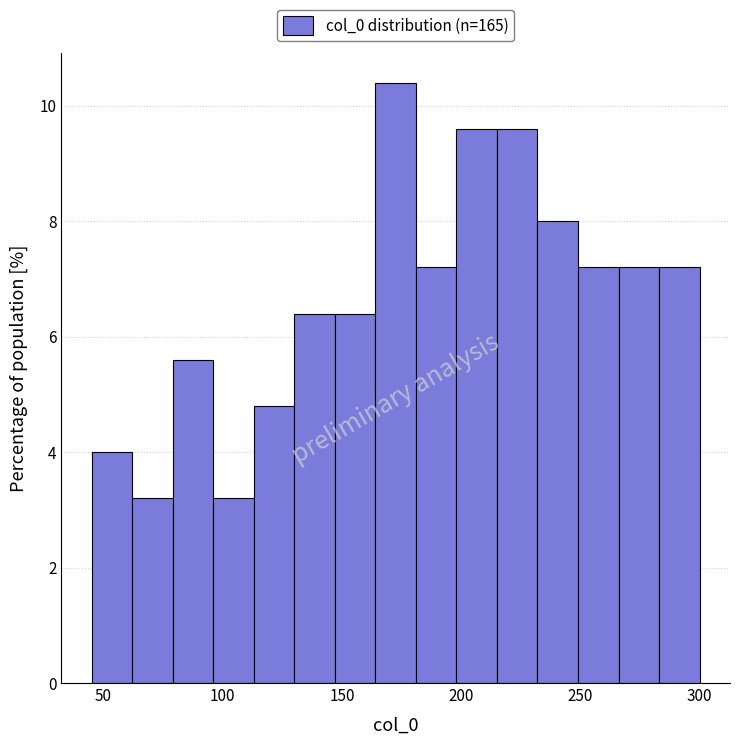

Around what value on the x-axis is the tallest bar? Give the approximate position of its centre, as read against the axis.

175